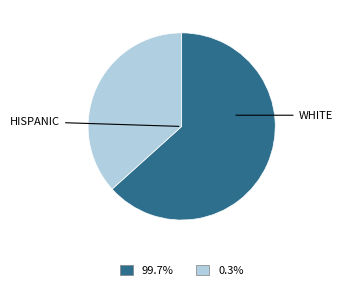

Is there any slice that represents more than half of the pie?

Yes